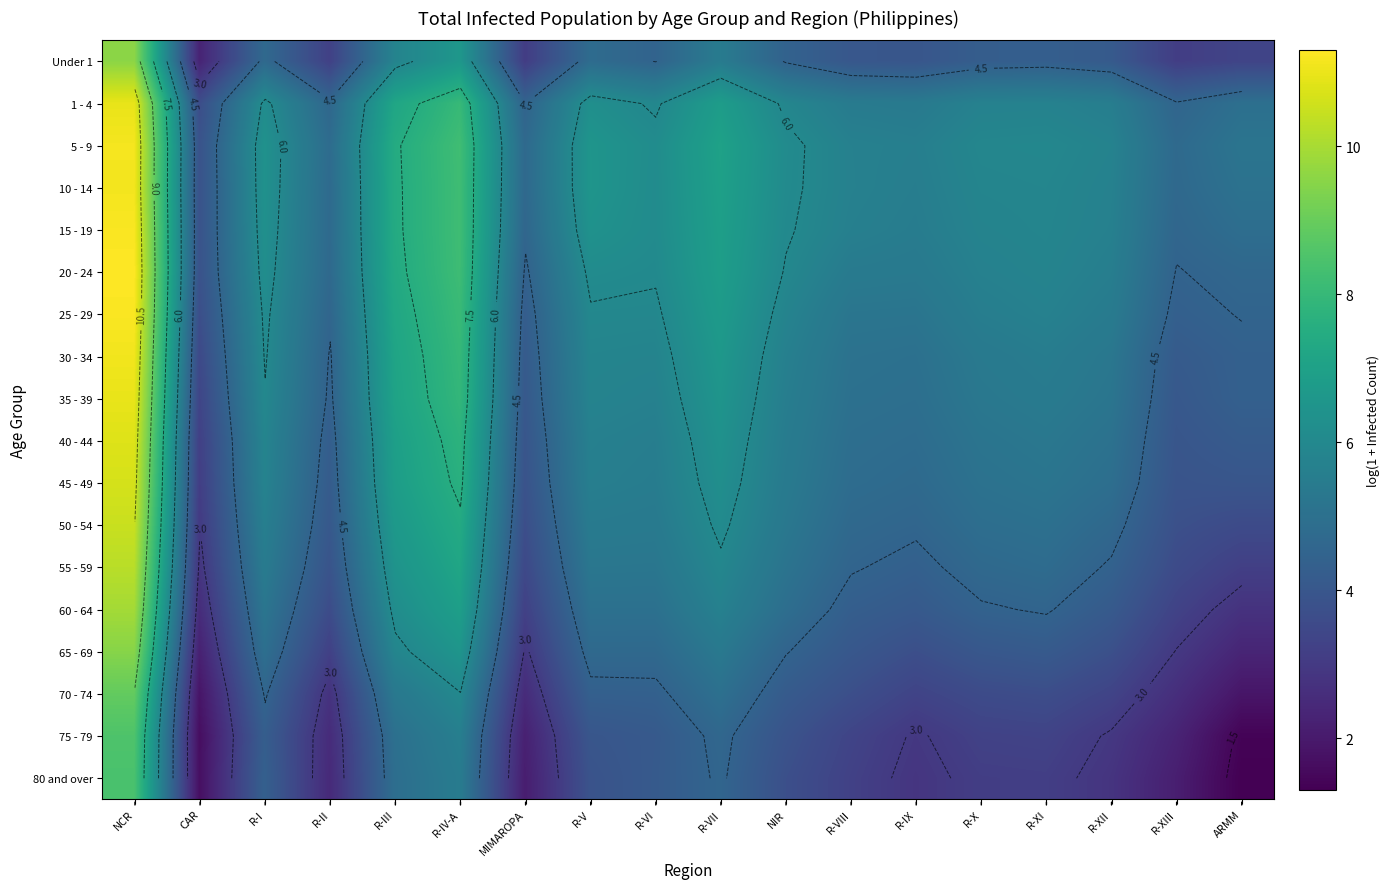

At how many categories does at least one series exceed 11?

1